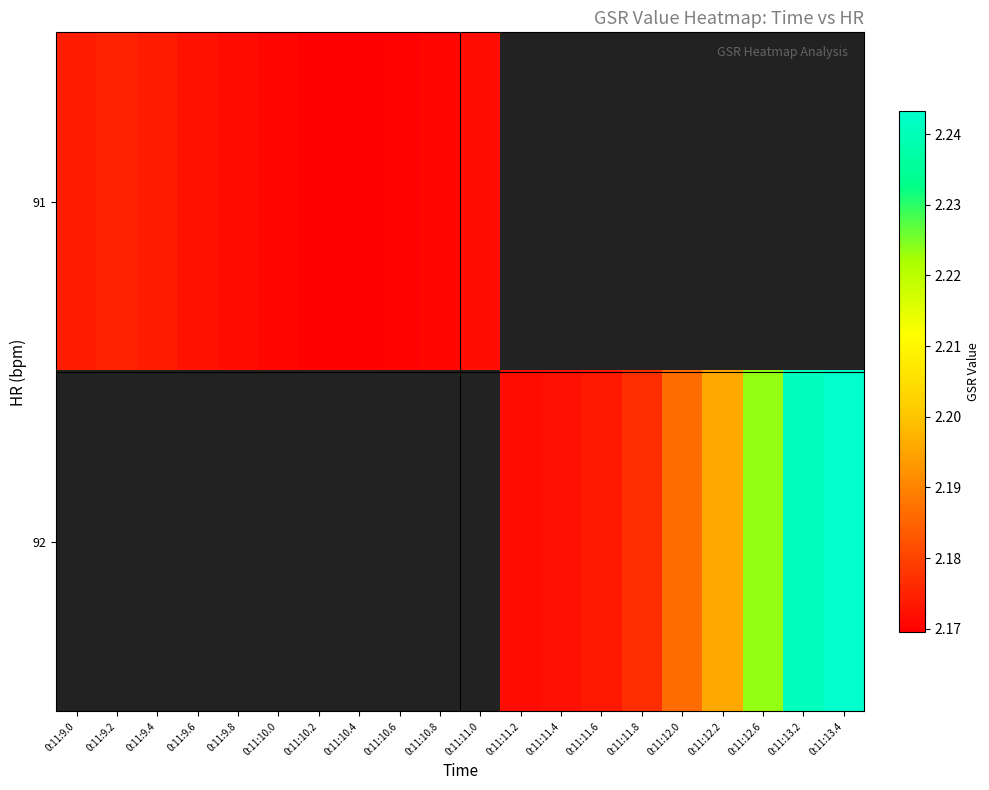

What is the sum of the 92 values at 0:11:13.2 and 0:11:13.4?

4.5